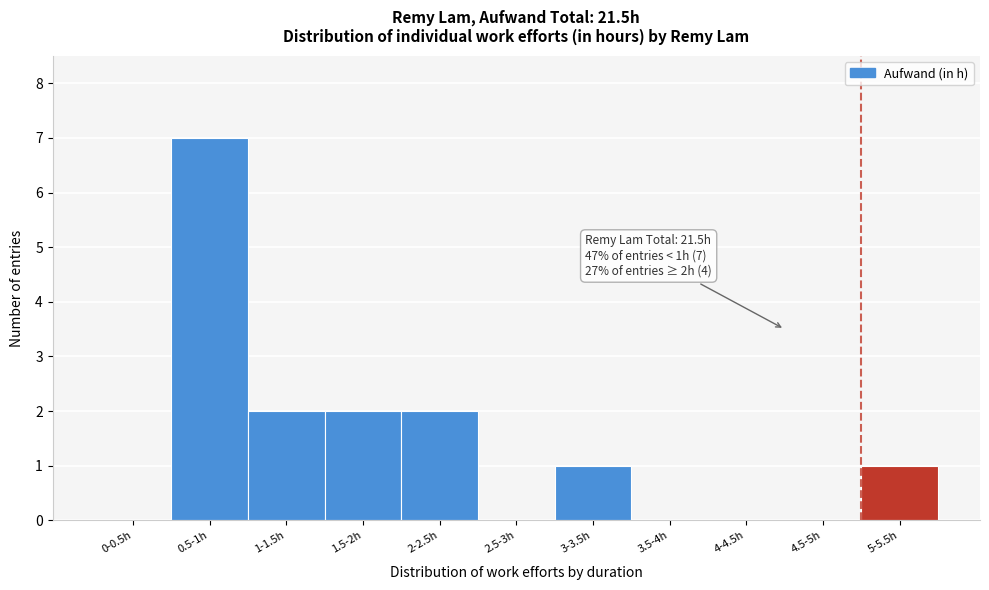

Reading left to right, transcribe all the data shown in this chart.

0-0.5h=0	0.5-1h=7	1-1.5h=2	1.5-2h=2	2-2.5h=2	2.5-3h=0	3-3.5h=1	3.5-4h=0	4-4.5h=0	4.5-5h=0	5-5.5h=1